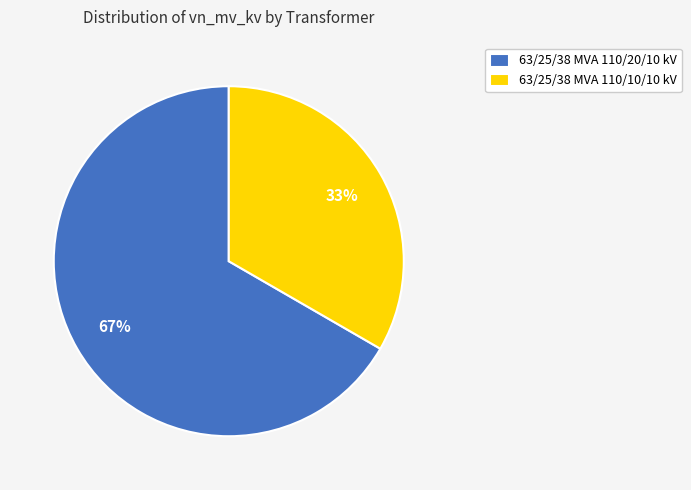

To the nearest percent, what portion does 63/25/38 MVA 110/20/10 kV represent?

67%